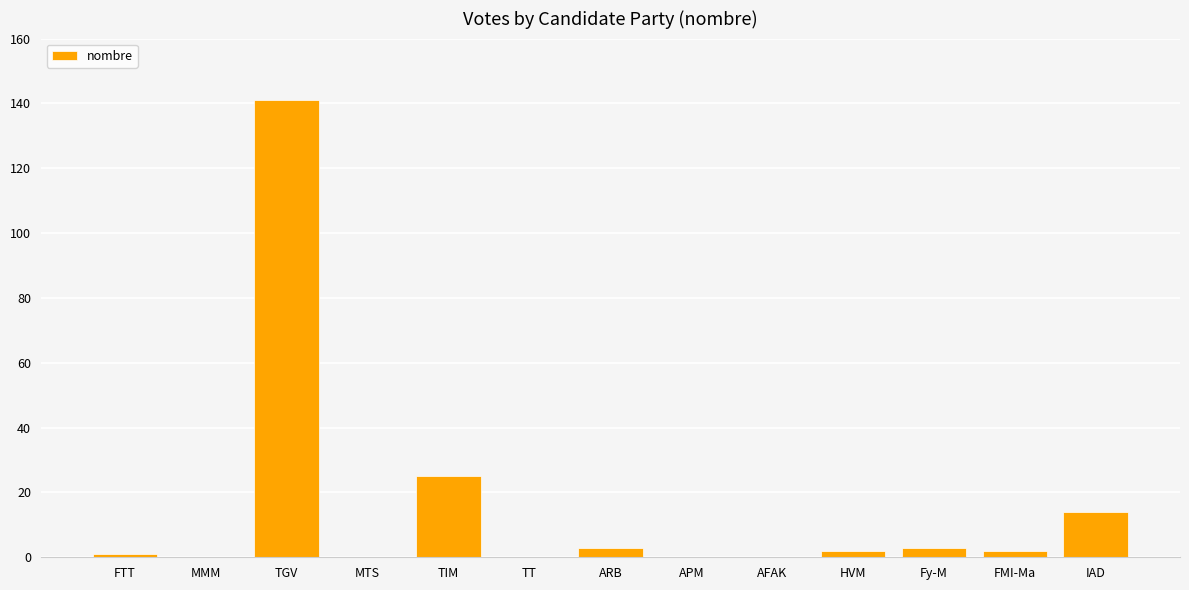

Reading left to right, transcribe all the data shown in this chart.

FTT=1	MMM=0	TGV=141	MTS=0	TIM=25	TT=0	ARB=3	APM=0	AFAK=0	HVM=2	Fy-M=3	FMI-Ma=2	IAD=14